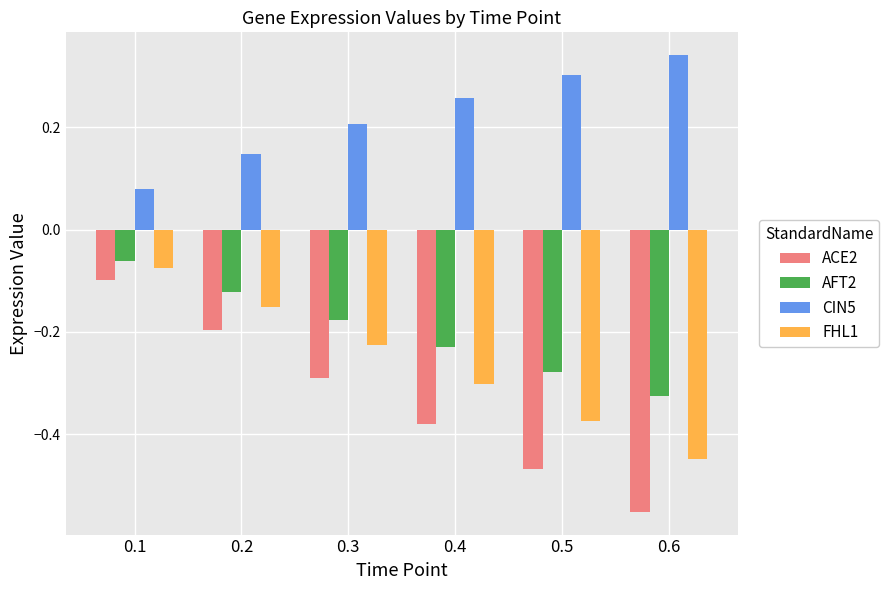

The value of CIN5 at 0.3 is 0.1. True or false?

False